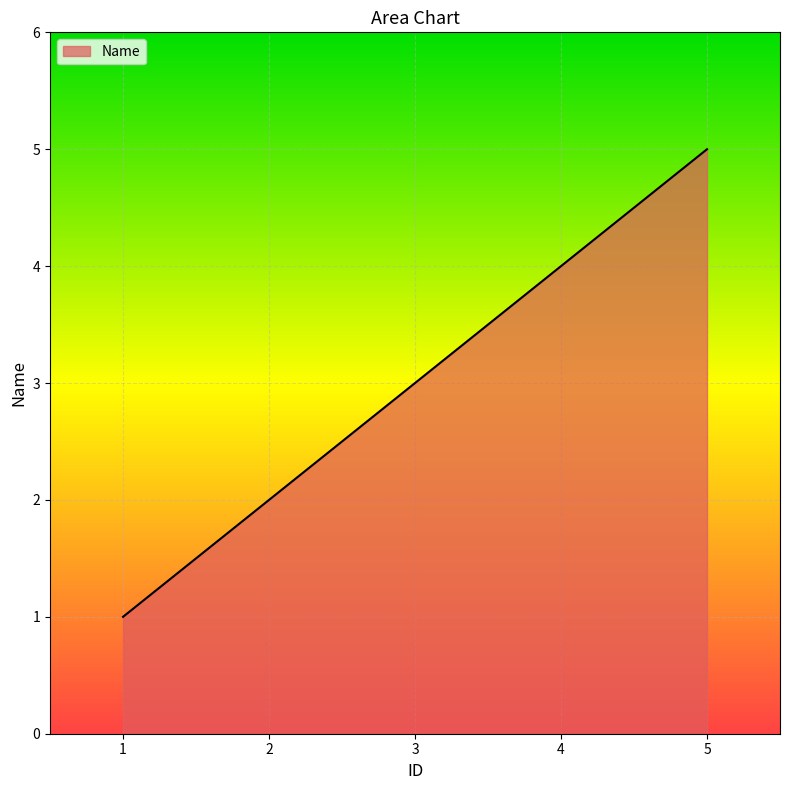

List the labels in order of value, smallest first.

1, 2, 3, 4, 5